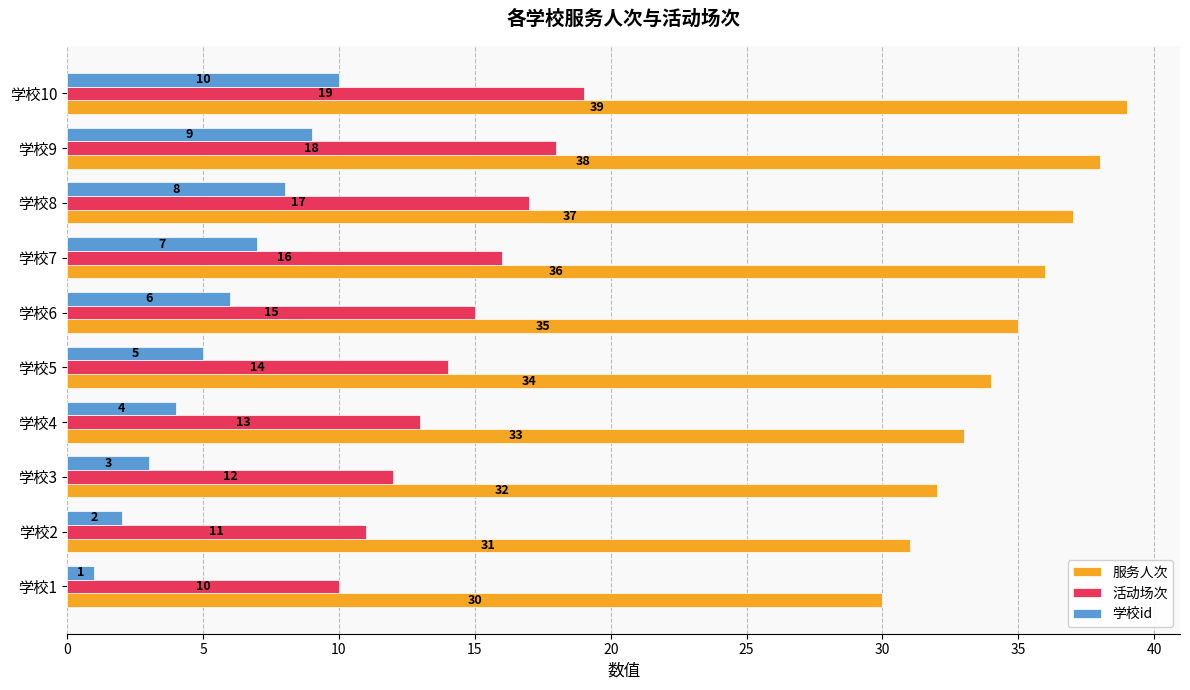

At how many categories does at least one series exceed 18?

10